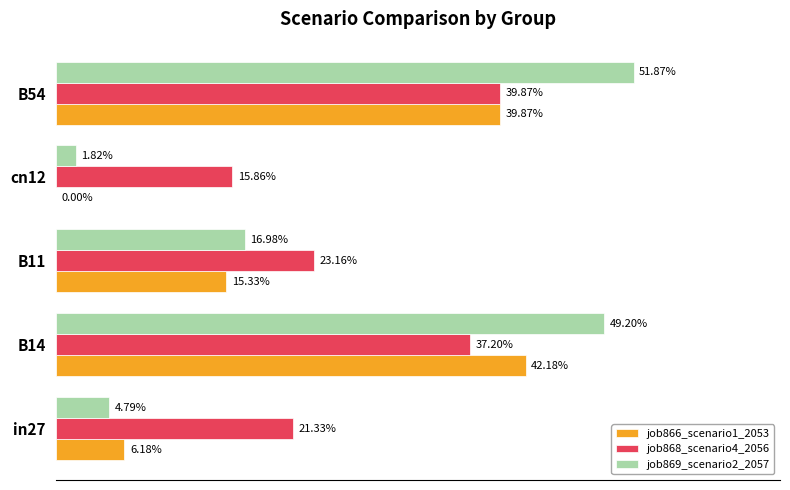

What is the highest value of the job868_scenario4_2056 series?

0.4